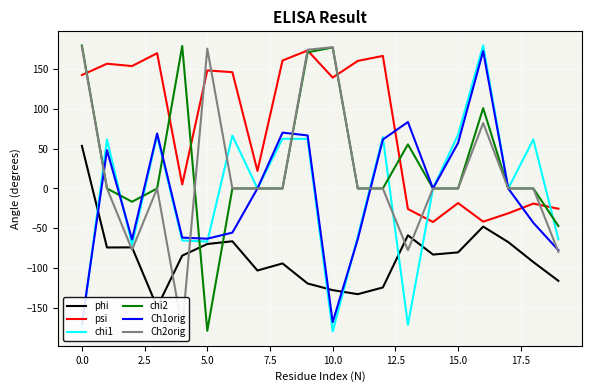

At how many categories does at least one series exceed 81?

14